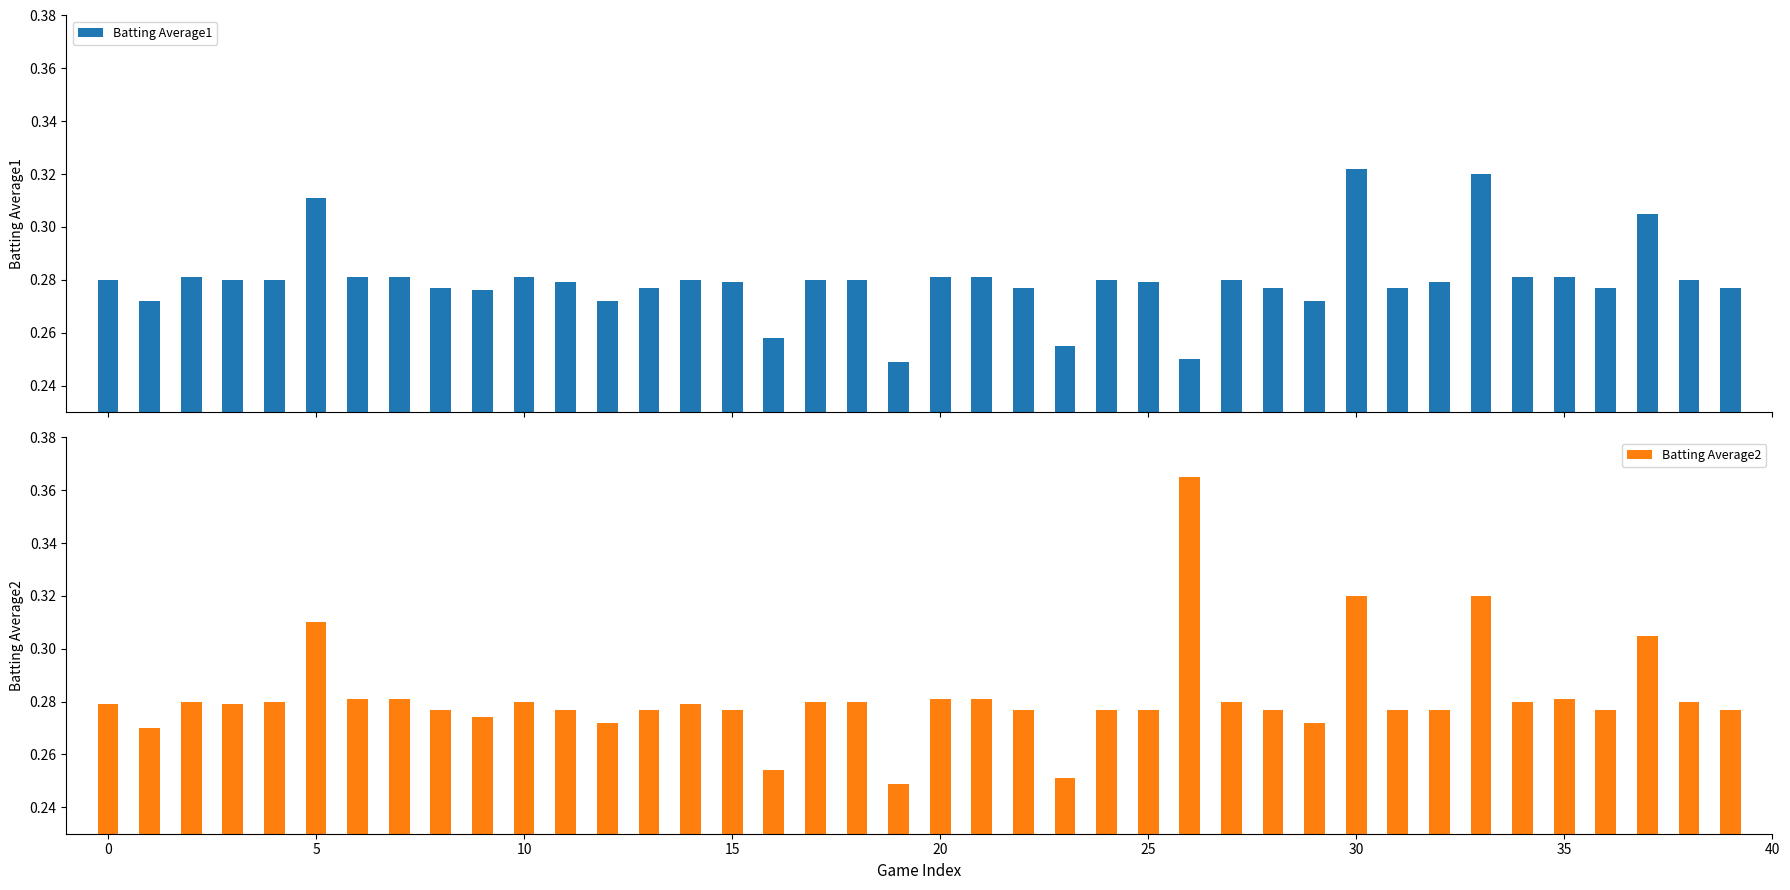

At 10, list the series in order from largest to smallest.

Batting Average1, Batting Average2